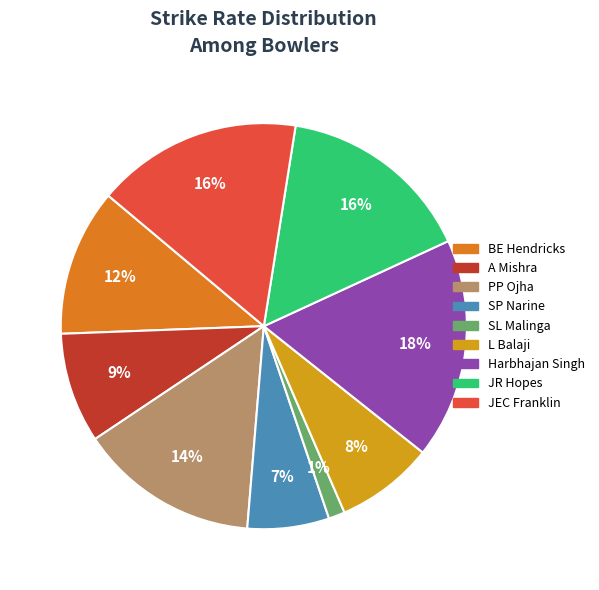

The A Mishra slice represents 9% of the pie. True or false?

True